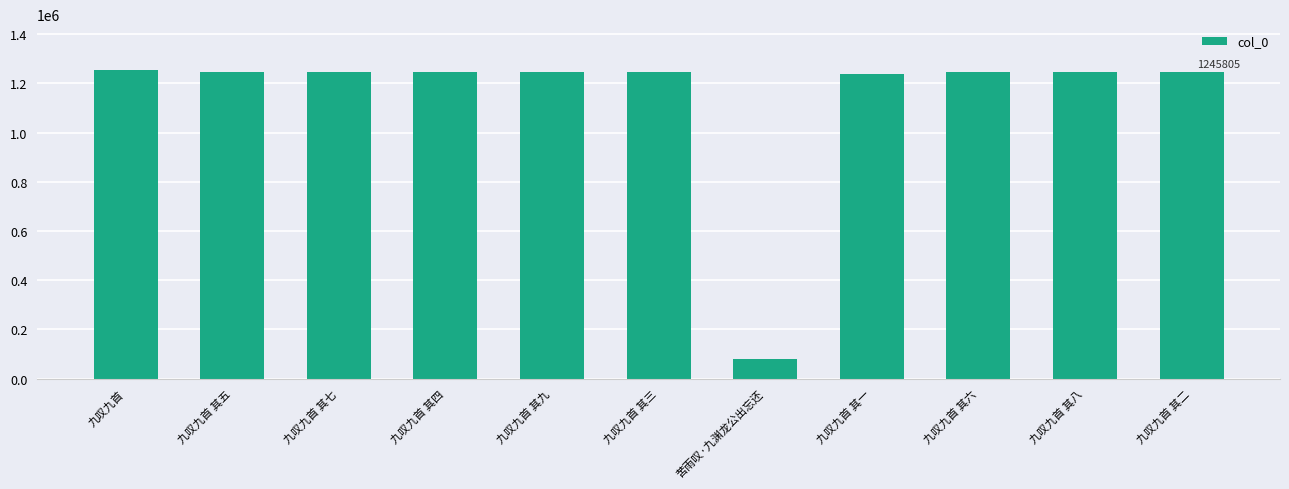

Read the value at 九叹九首 其八, to the nearest 10.

1245810